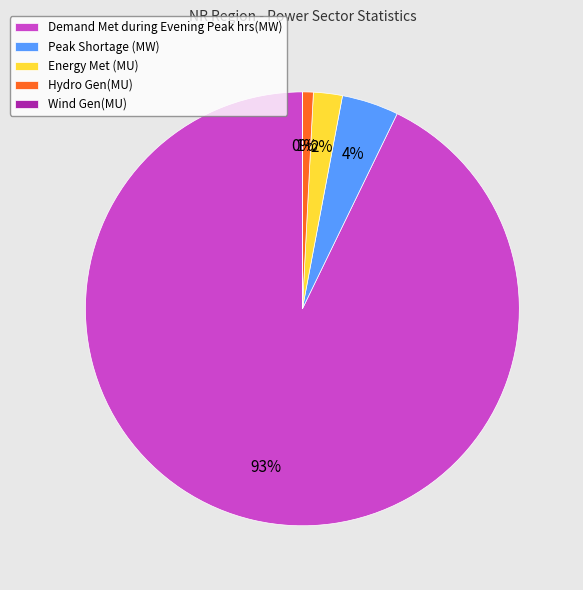

To the nearest percent, what is the average slice percentage?

20%